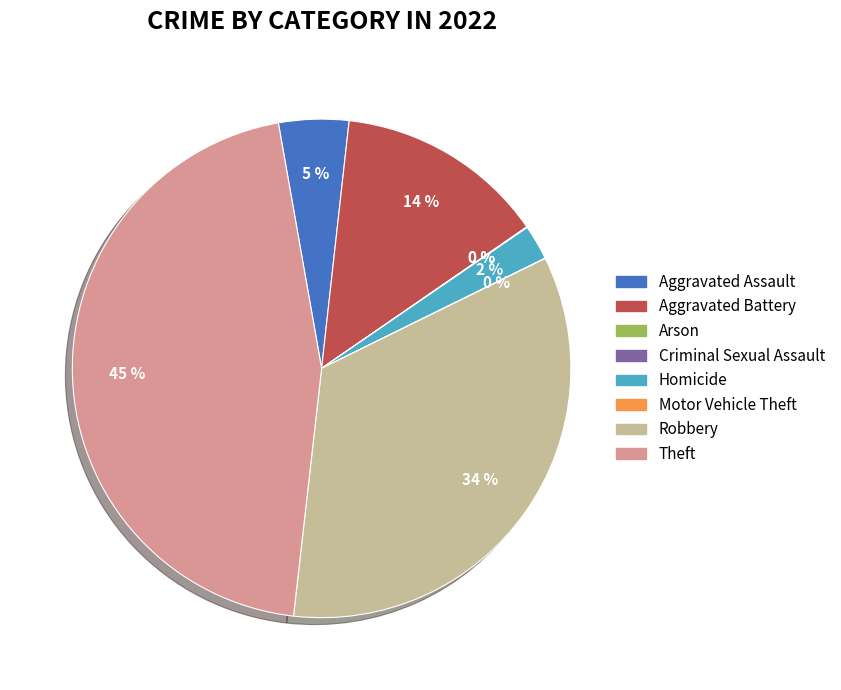

The Theft slice represents 45% of the pie. True or false?

True